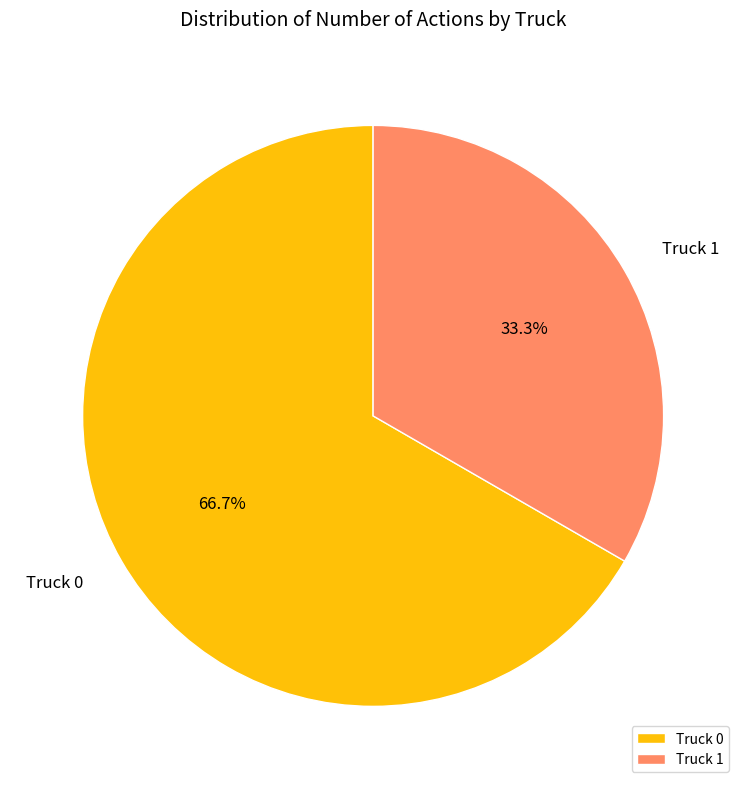

To the nearest percent, what is the average slice percentage?

50%